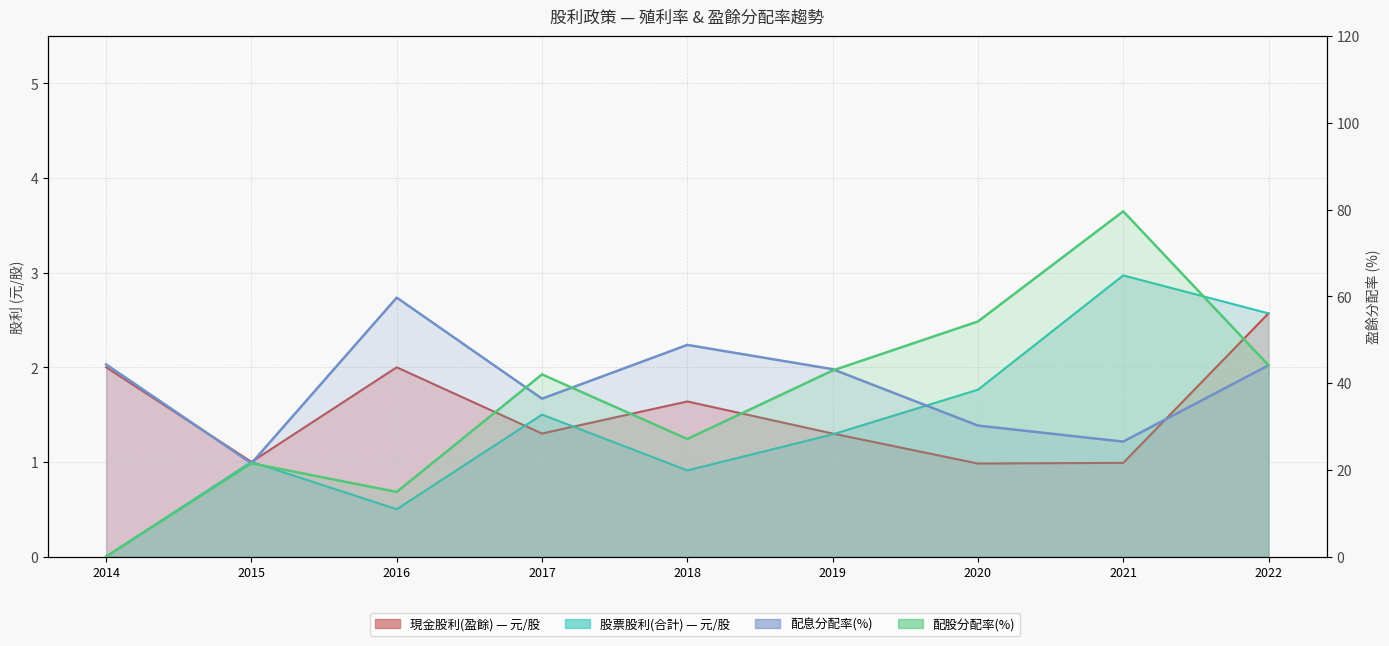

What is the difference between the highest and lowest values at 2021?

53.1